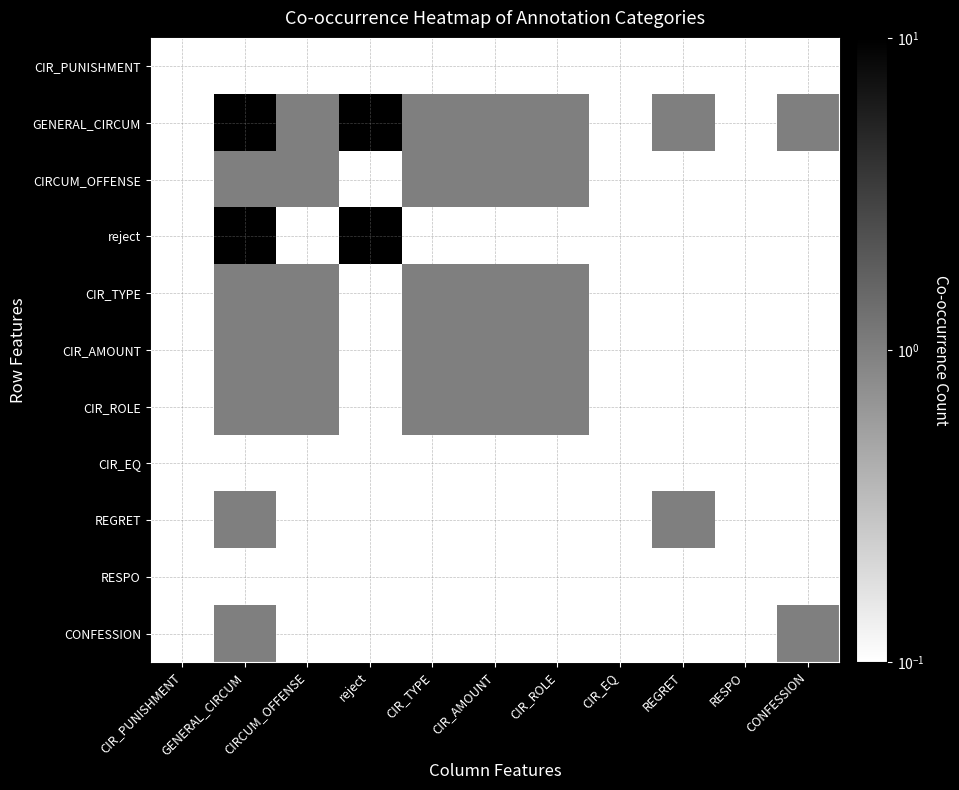

Rank the series at CIR_EQ from lowest to highest value.

CIR_PUNISHMENT, GENERAL_CIRCUM, CIRCUM_OFFENSE, reject, CIR_TYPE, CIR_AMOUNT, CIR_ROLE, CIR_EQ, REGRET, RESPO, CONFESSION